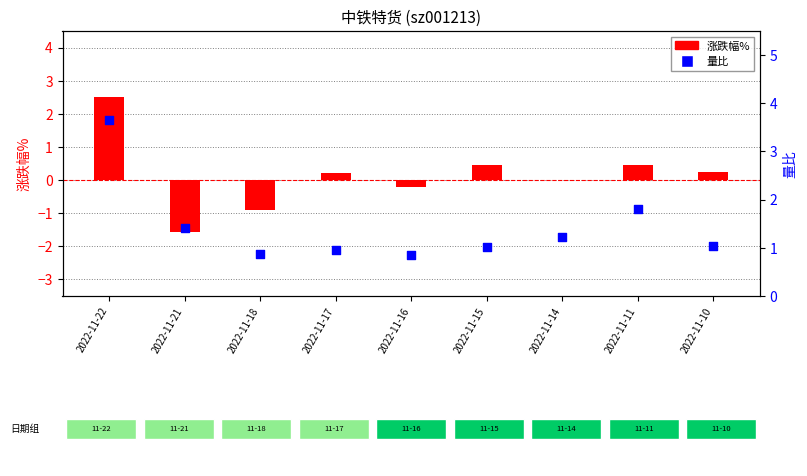

What is the total value across all series at 2022-11-21?

-0.2